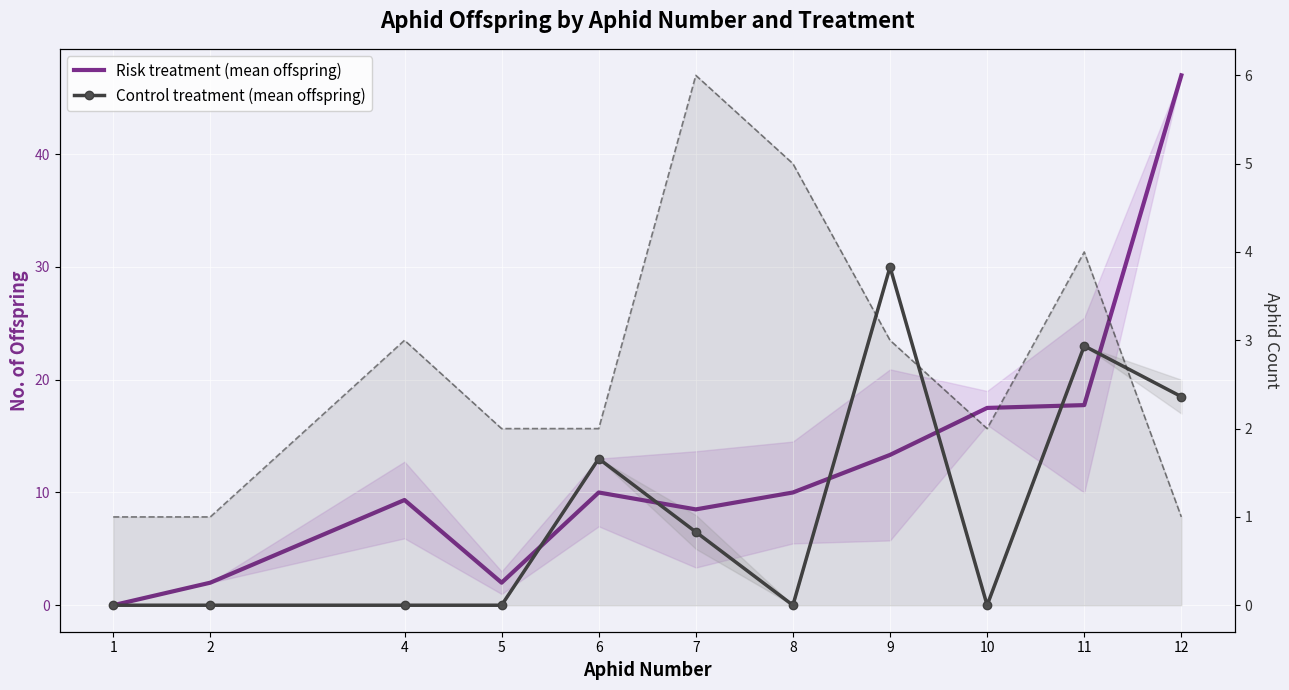

Reading left to right, what are all the values shown in this chart?

Risk treatment (mean offspring): 0.0	2.0	9.3	2.0	10.0	8.5	10.0	13.3	17.5	17.8	47.0
Control treatment (mean offspring): 0.0	0.0	0.0	0.0	13.0	6.5	0.0	30.0	0.0	23.0	18.5